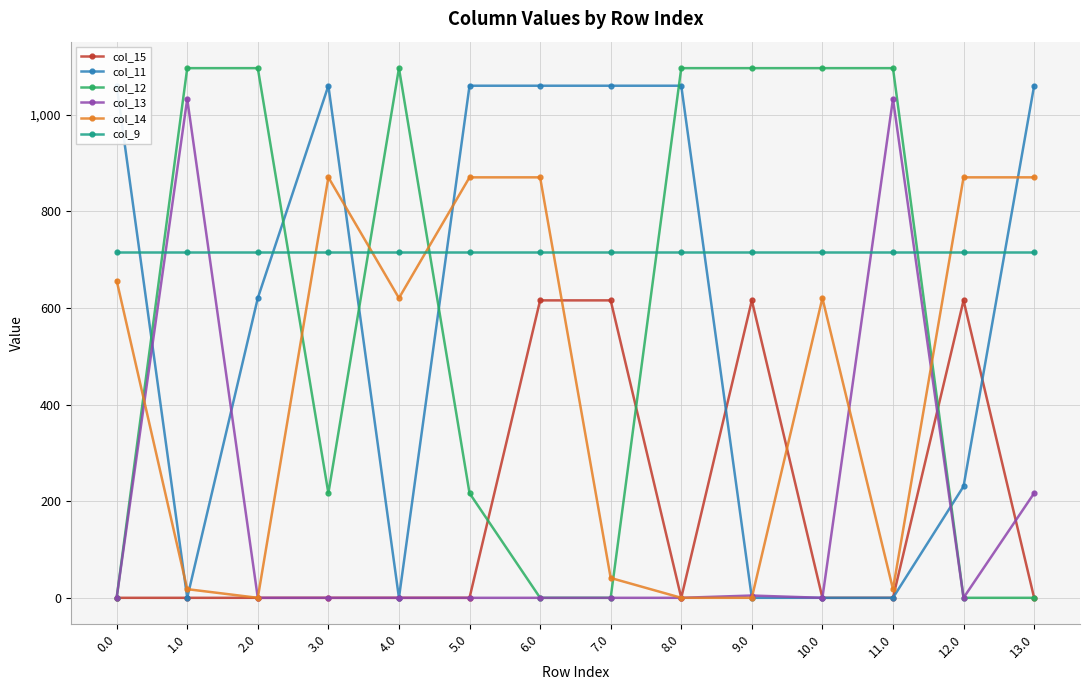

What is the label of the 2nd point from the left?

1.0